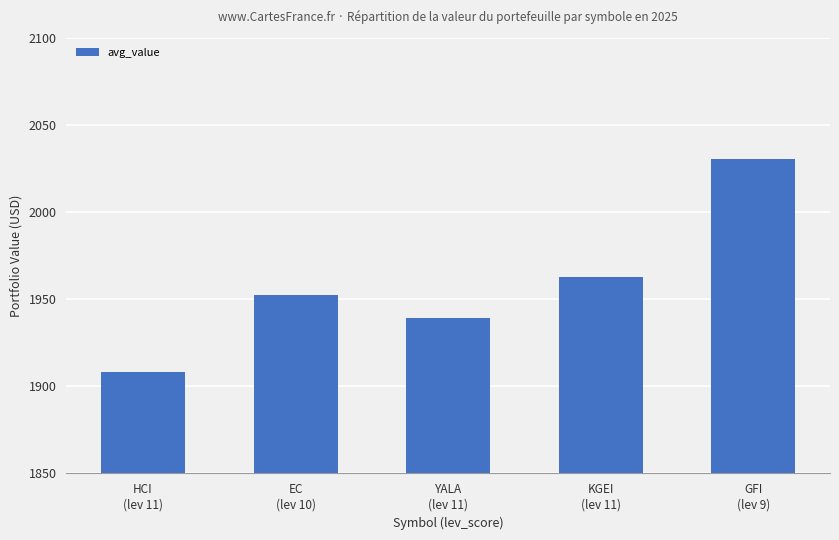

True or false: the data shows 3387.1 at HCI
(lev 11).

False